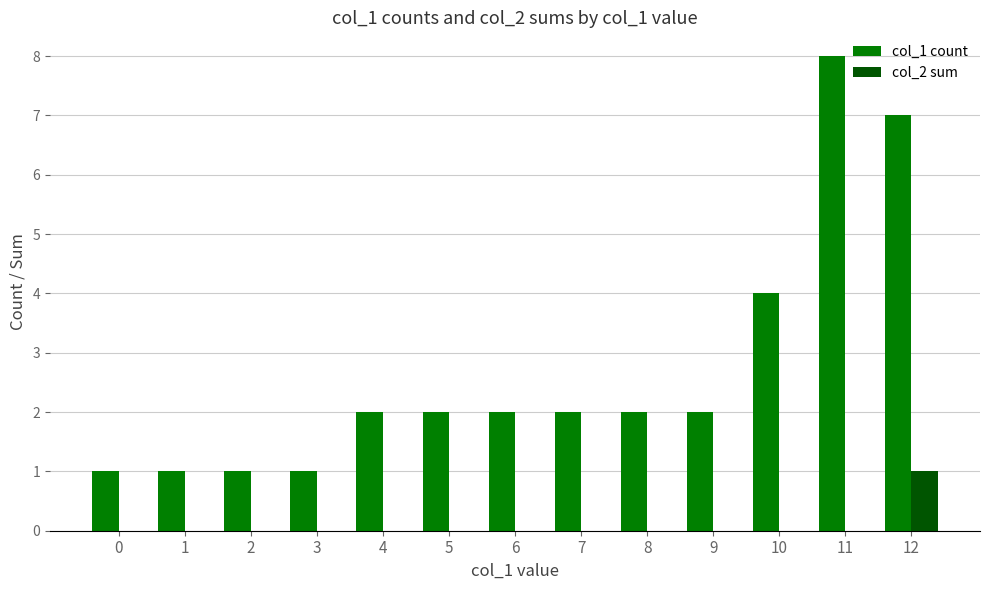

The col_1 count series shows 2 at 5. True or false?

True